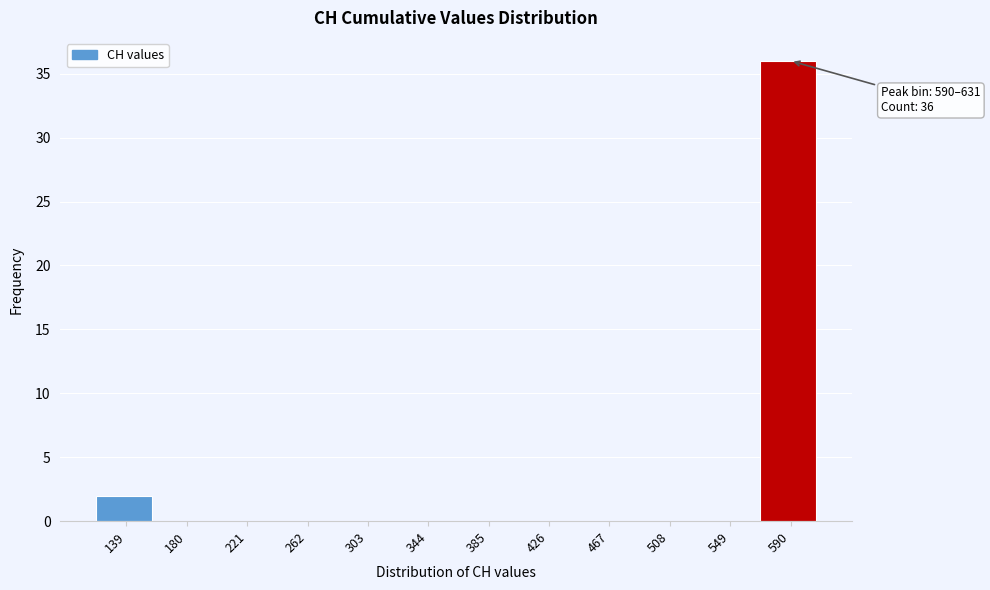

Reading right to left, transcribe all the data shown in this chart.

590=36	549=0	508=0	467=0	426=0	385=0	344=0	303=0	262=0	221=0	180=0	139=2